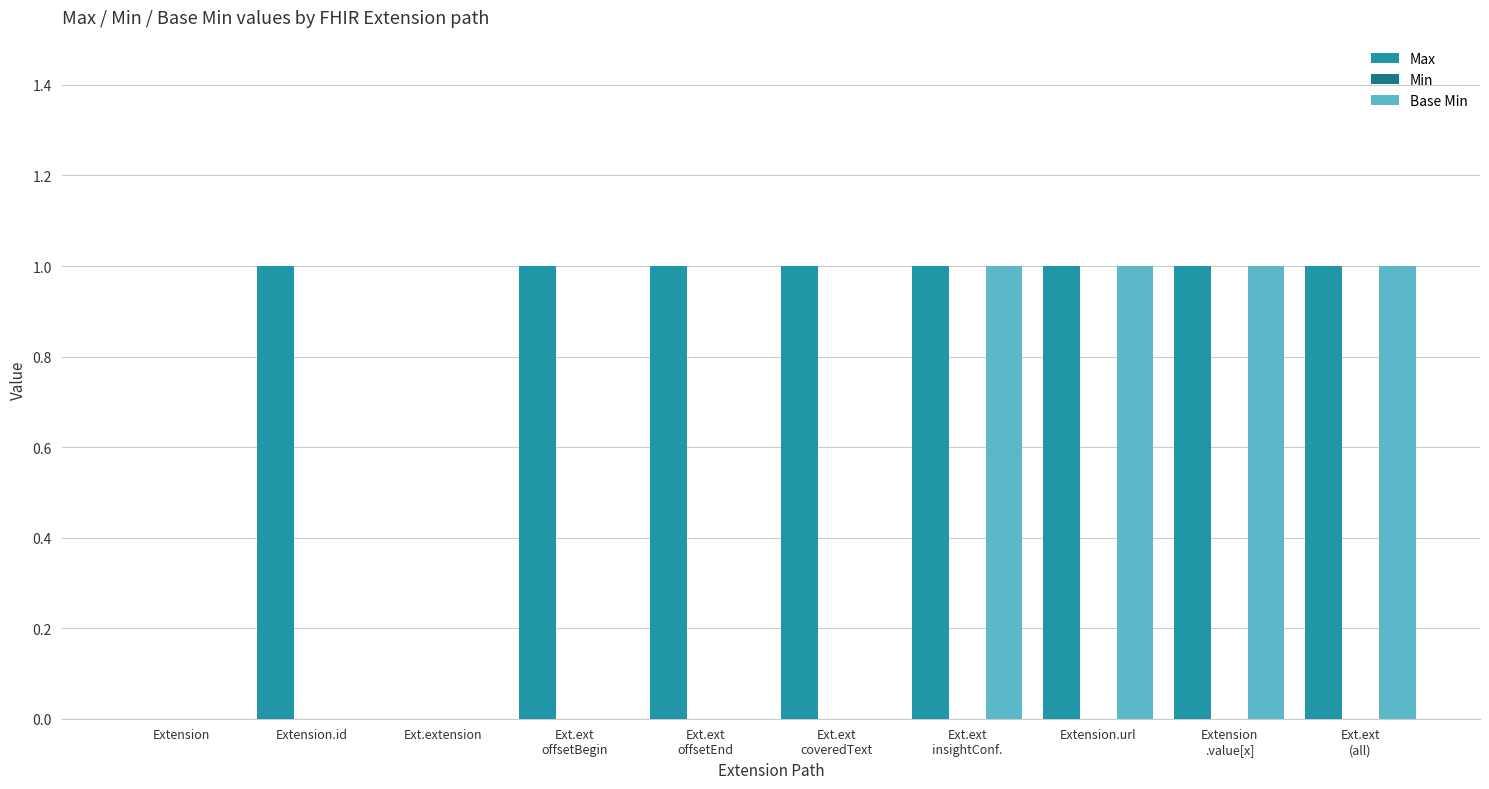

Which series has the largest total across all categories?

Max